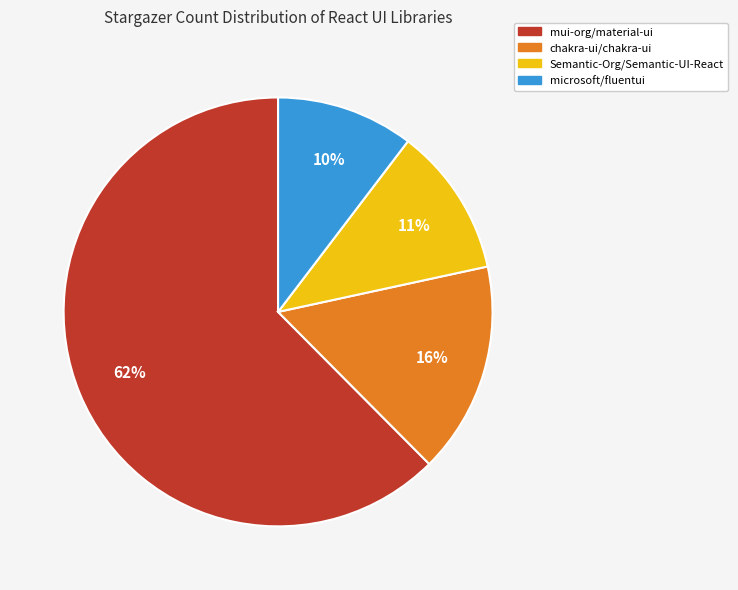

Combined, do microsoft/fluentui and Semantic-Org/Semantic-UI-React account for over 50%?

No